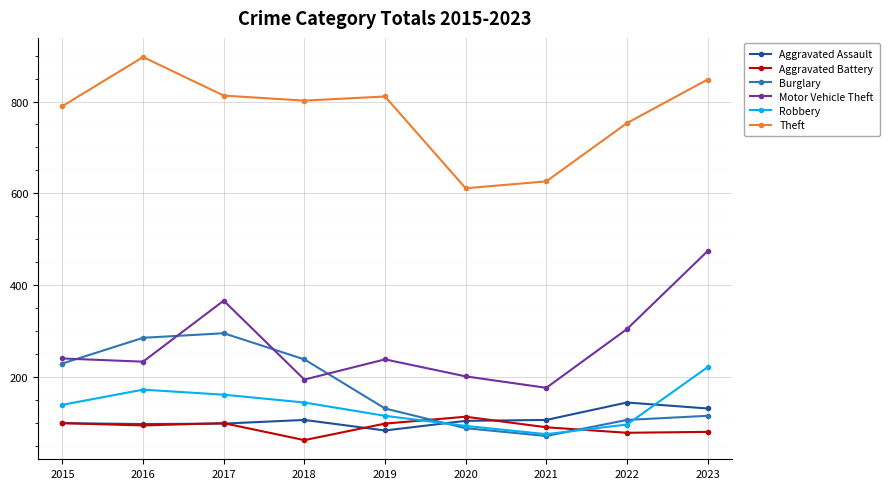

At which label does Aggravated Battery first exceed 94?

2015